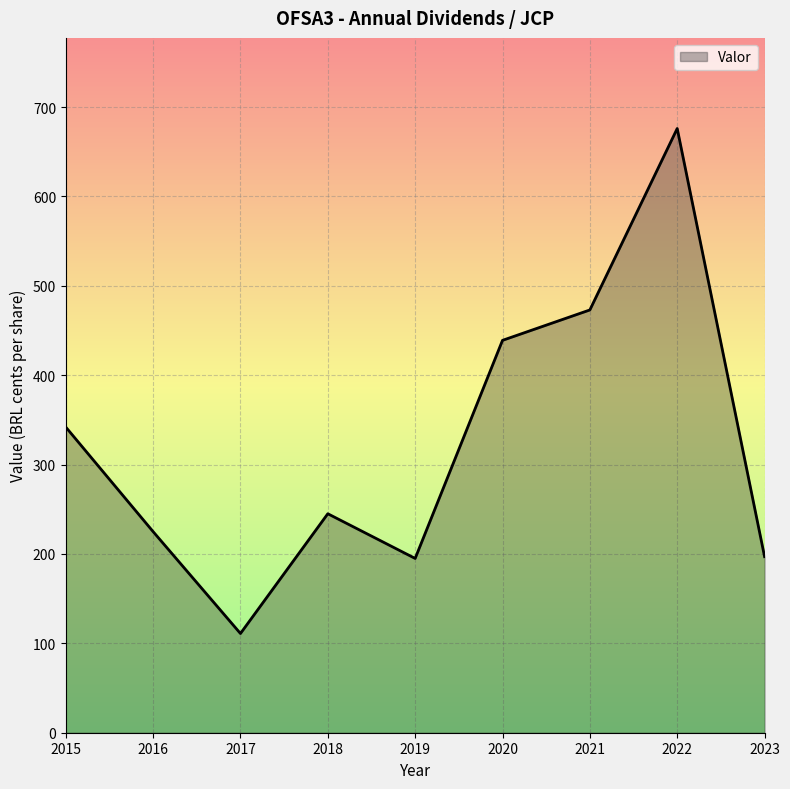

What is the difference between the maximum and minimum values?

565